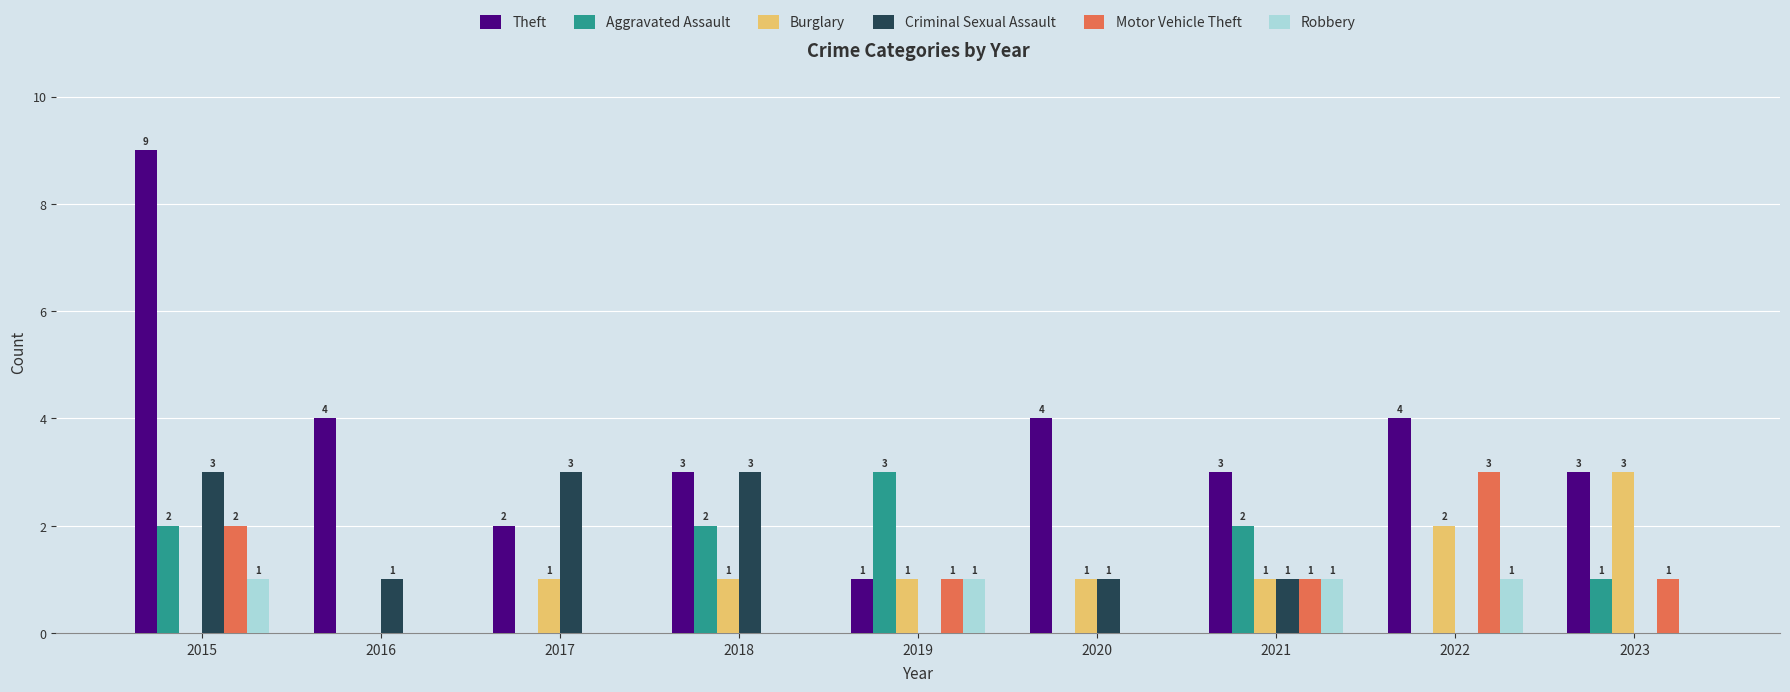

True or false: Criminal Sexual Assault has a value of 1 at 2017.

False